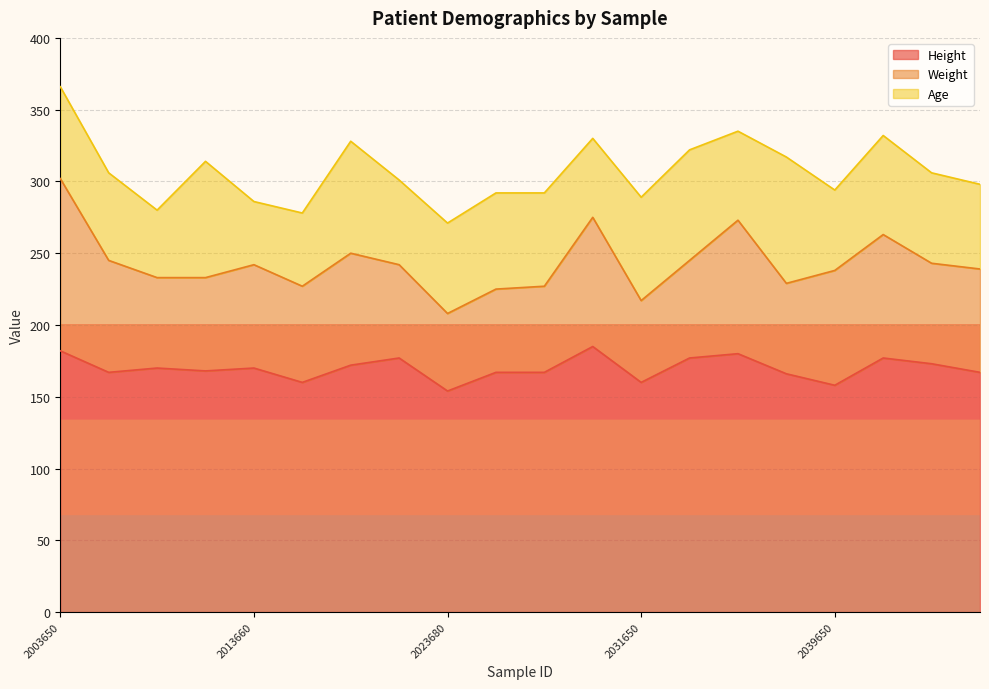

How many data points in Weight are above 70?

9